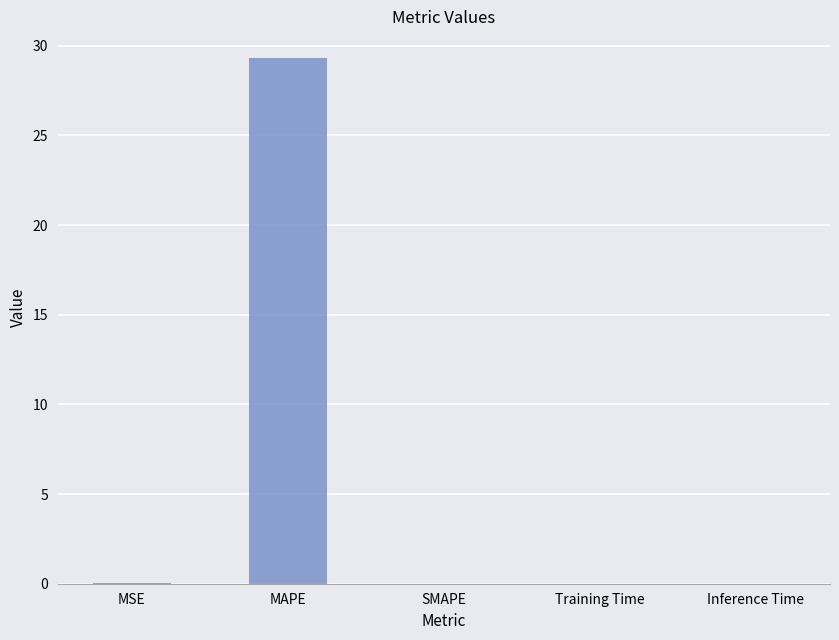

Does the chart contain stacked bars?

No